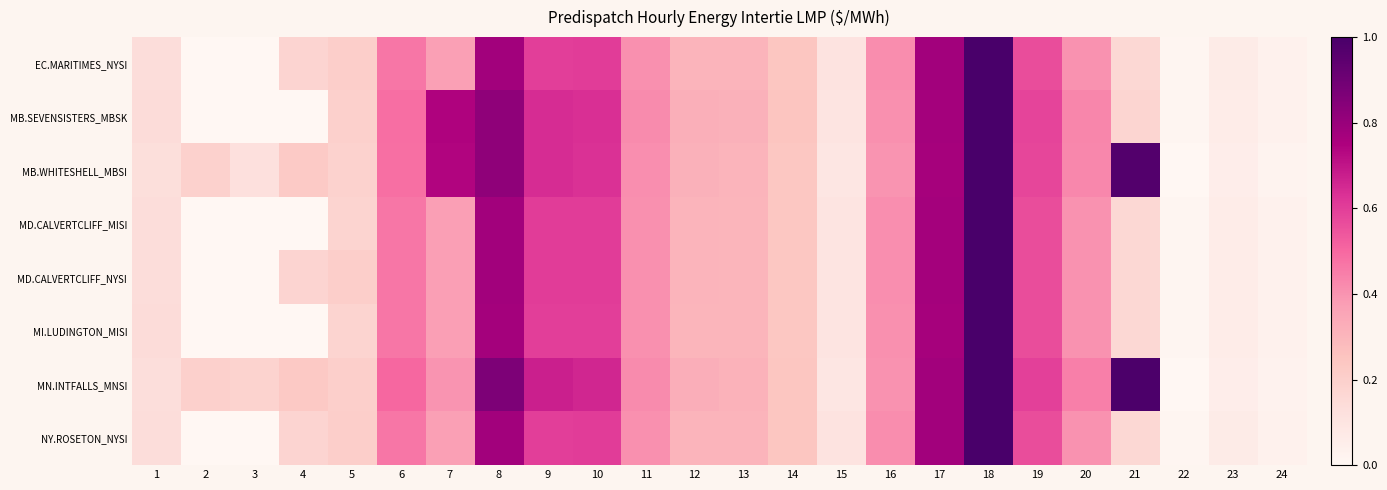

List the series in order of their peak value, highest first.

EC.MARITIMES_NYSI, NY.ROSETON_NYSI, MD.CALVERTCLIFF_MISI, MD.CALVERTCLIFF_NYSI, MI.LUDINGTON_MISI, MB.SEVENSISTERS_MBSK, MB.WHITESHELL_MBSI, MN.INTFALLS_MNSI